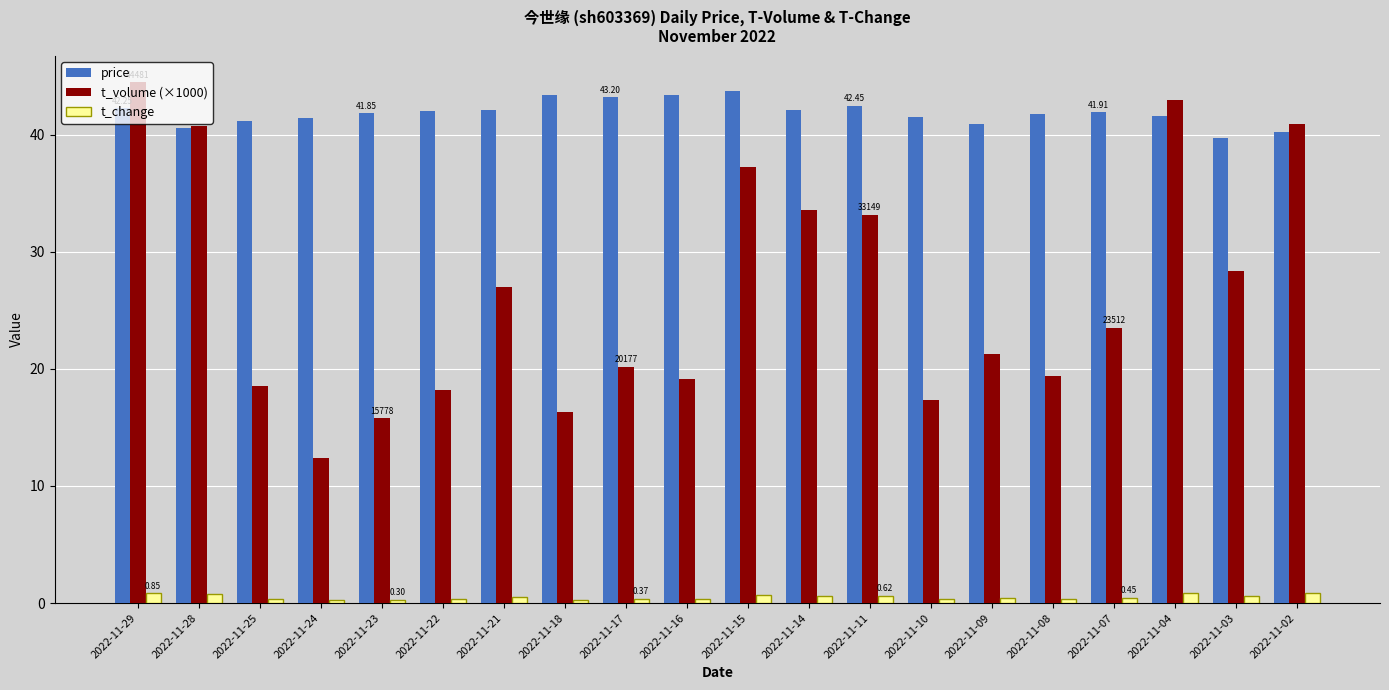

What is the difference between the t_change values at 2022-11-16 and 2022-11-29?

0.5